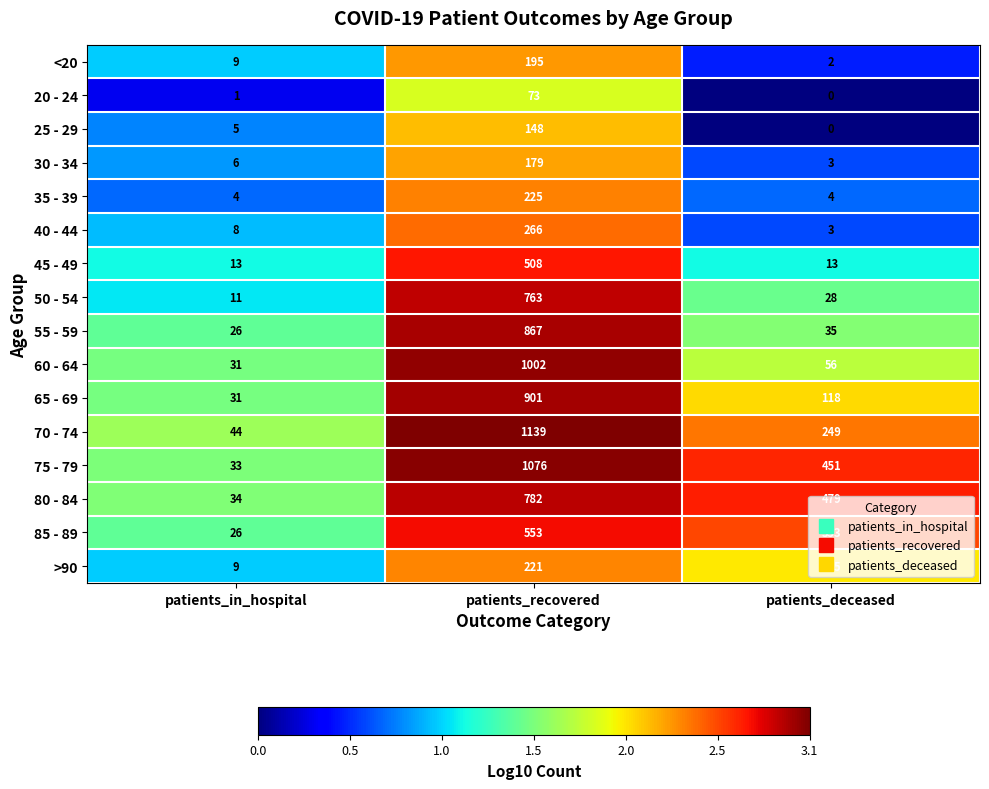

What is the spread (max minus min) of values at patients_recovered?

1066